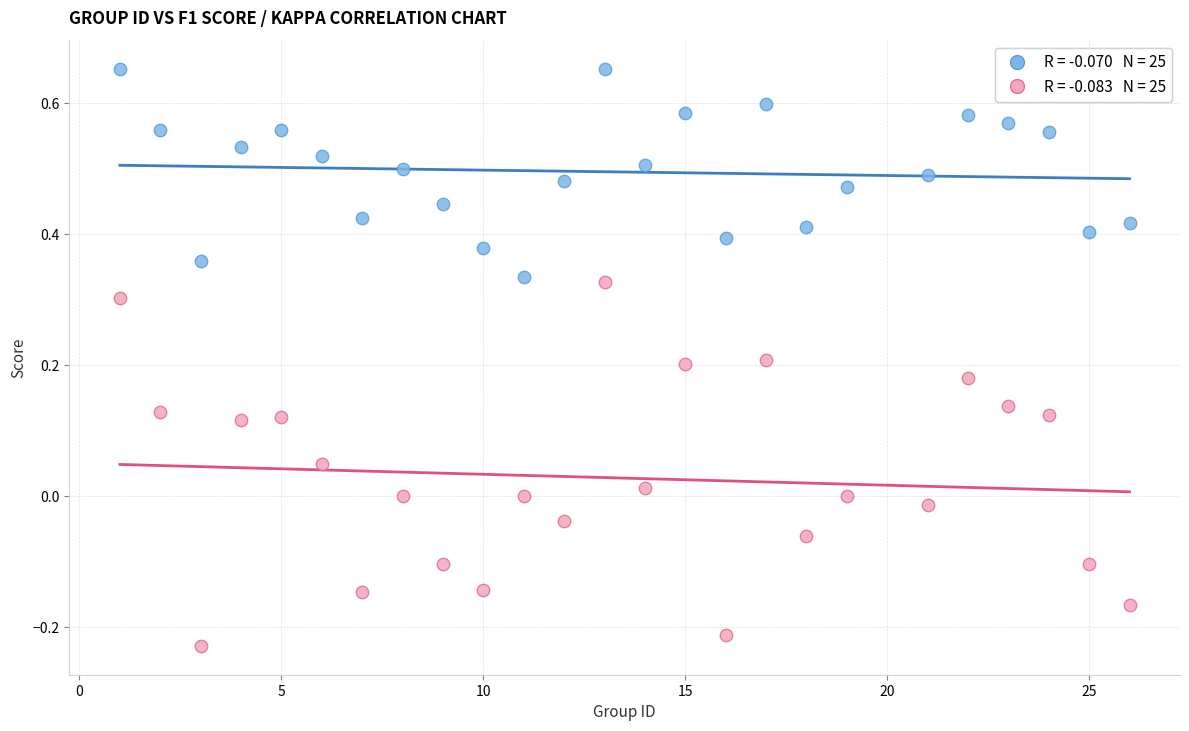

Across all data points, what is the range of X values (max minus min)?

25.0